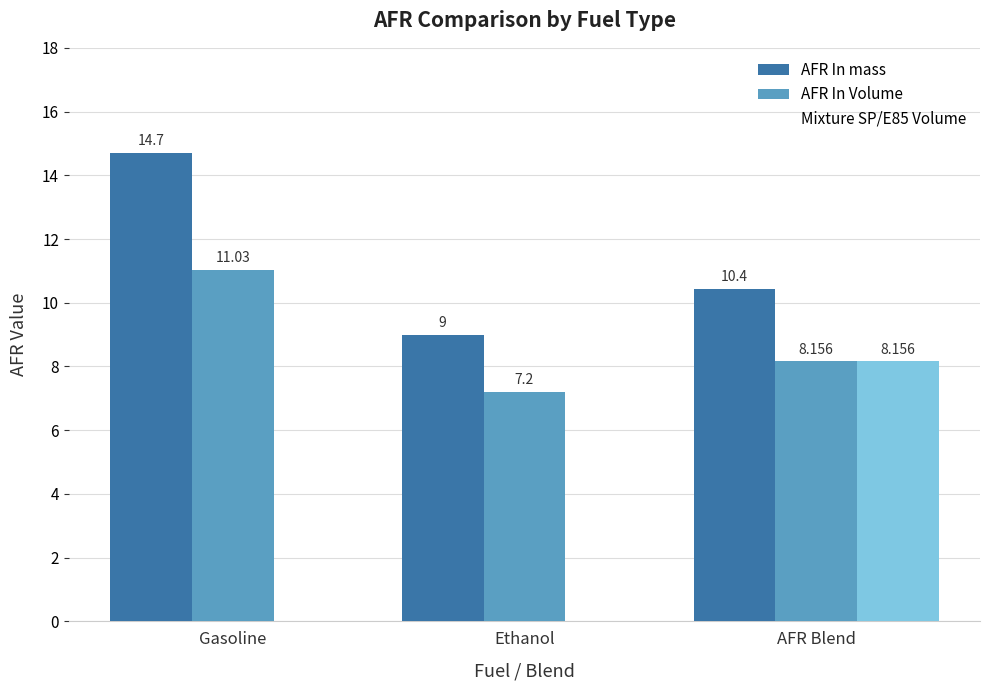

What is the sum of all AFR In mass values?

34.1